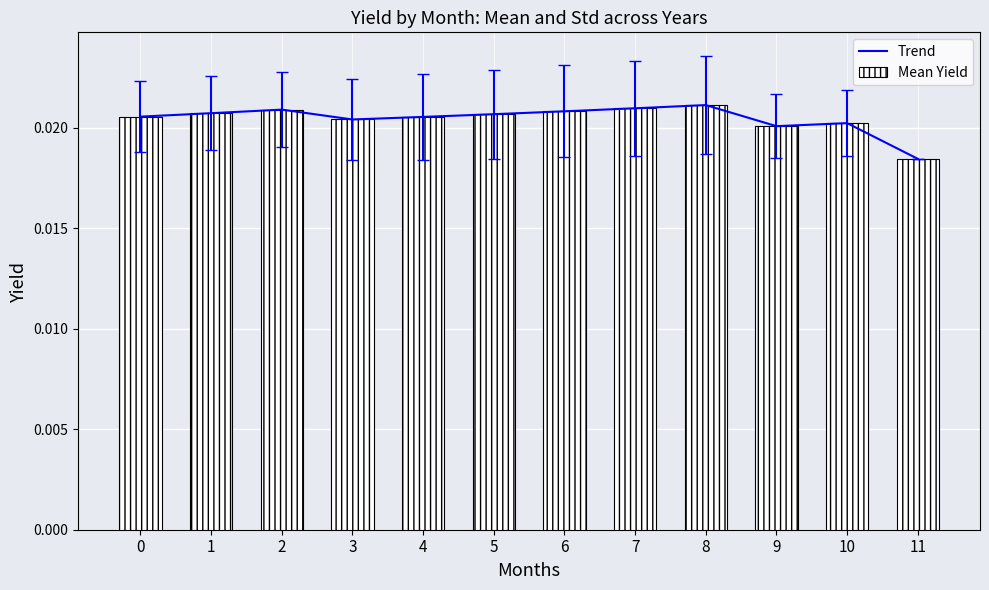

Which series has the largest total across all categories?

Trend